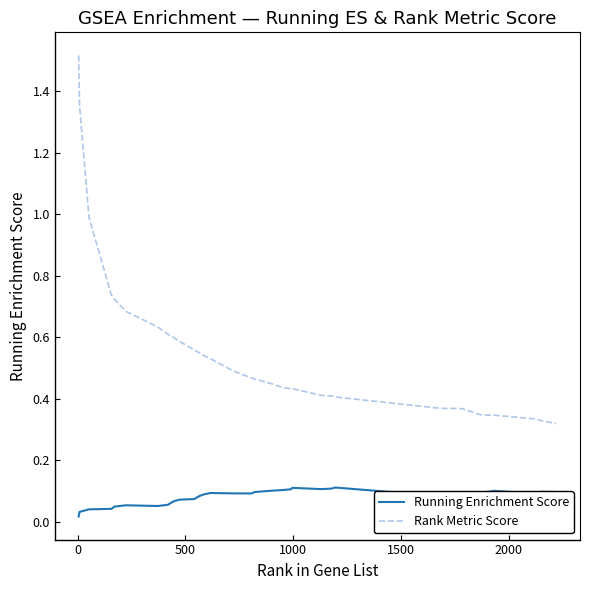

Does the chart display data point markers on the line(s)?

No